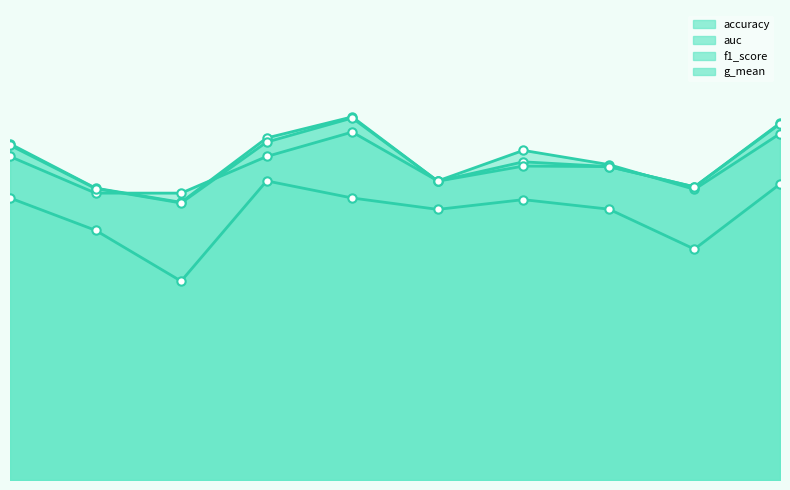

At how many categories does at least one series exceed 0?

10